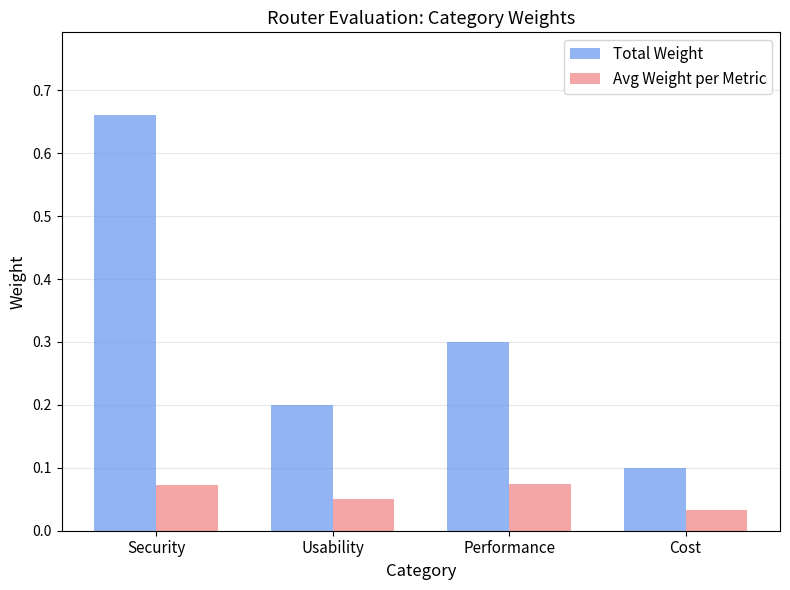

How many bars are there in total?

8